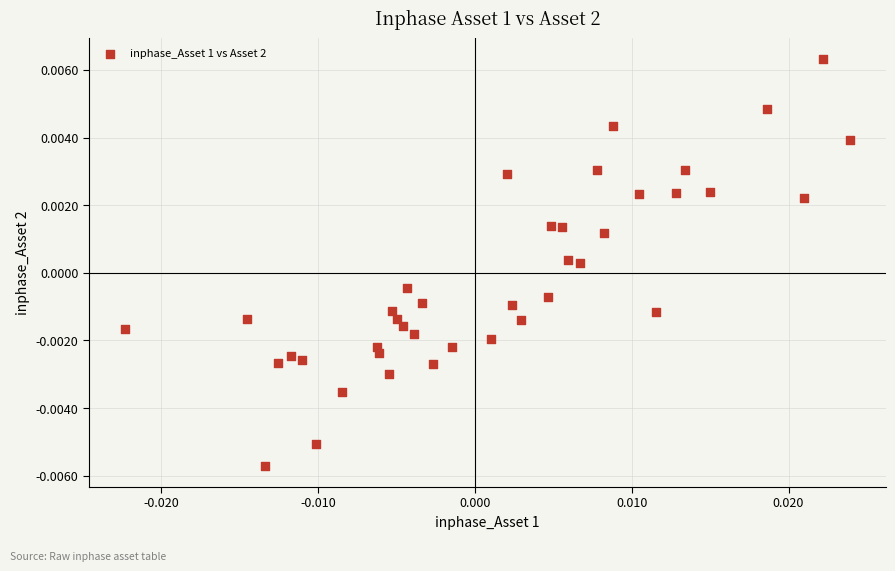

How many data points are displayed?

40